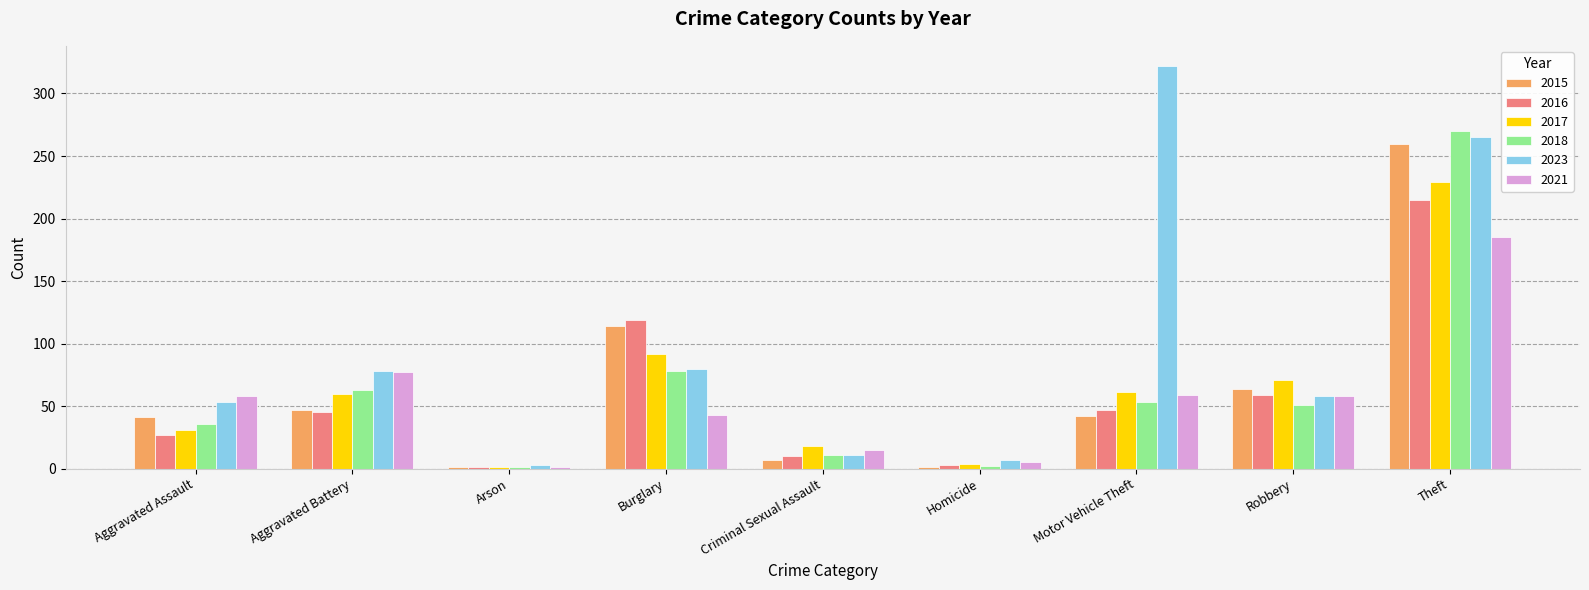

Between Aggravated Battery and Motor Vehicle Theft, which series saw the biggest shift?

2023